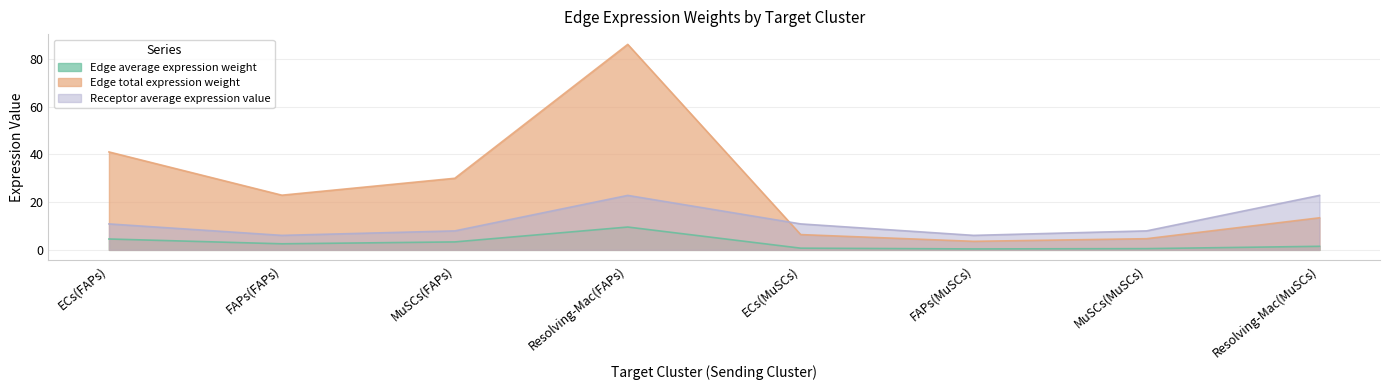

True or false: Edge average expression weight and Edge total expression weight cross at least once.

False